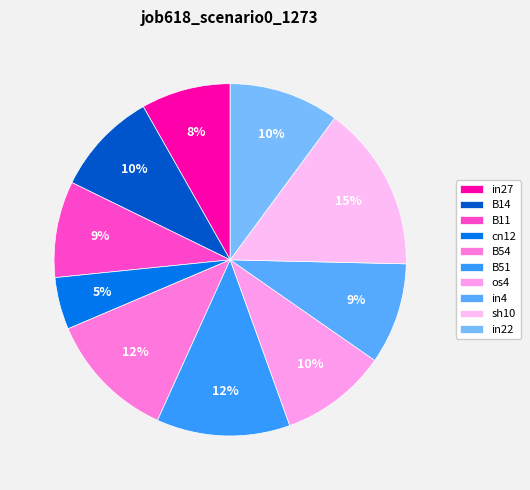

To the nearest percent, what is the combined percentage of B54 and os4?

22%